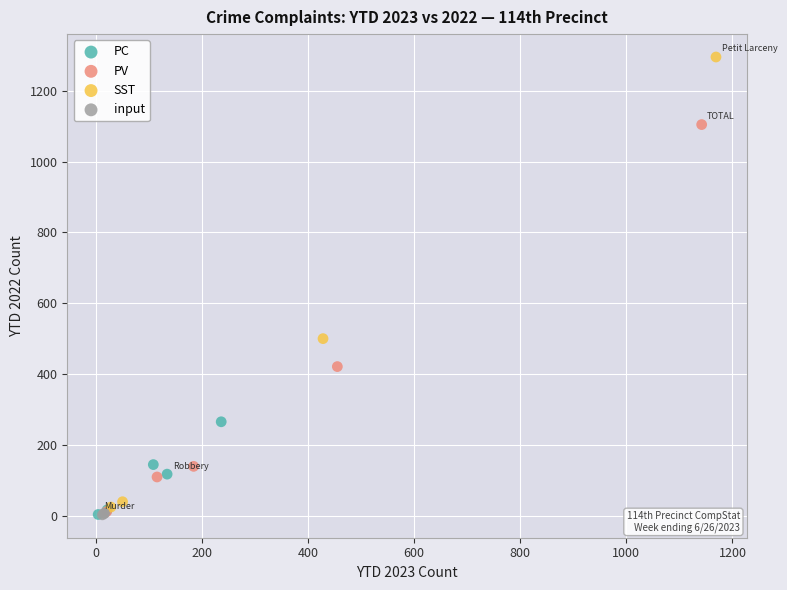

Which series has the widest spread of Y values?

SST